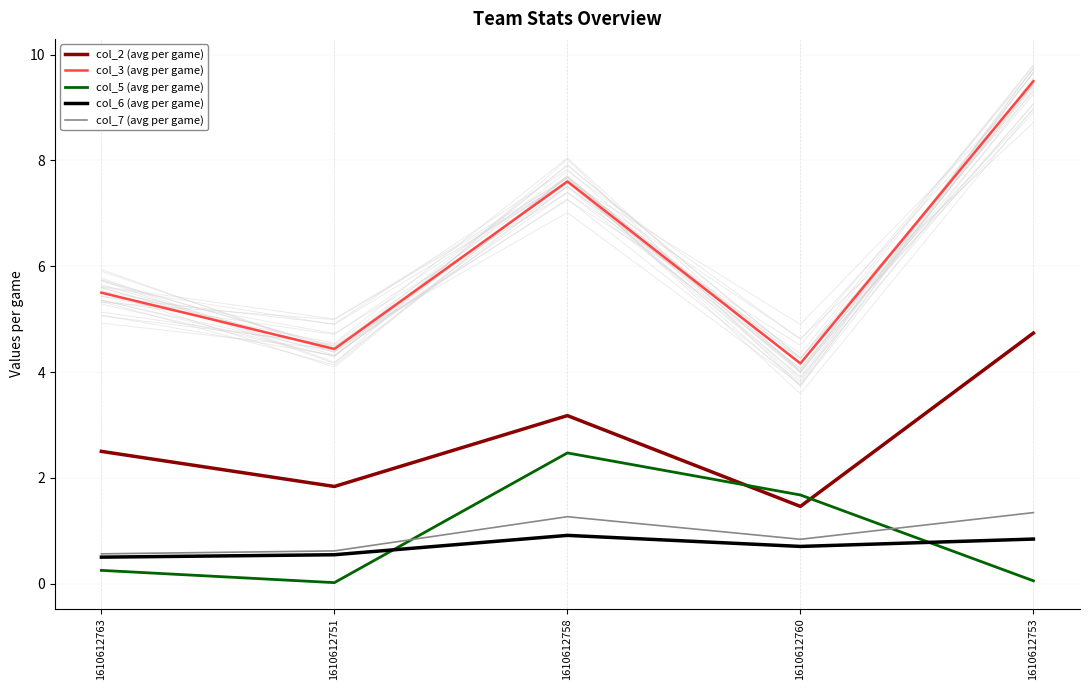

What are all the series names shown in the legend?

col_2 (avg per game), col_3 (avg per game), col_5 (avg per game), col_6 (avg per game), col_7 (avg per game)